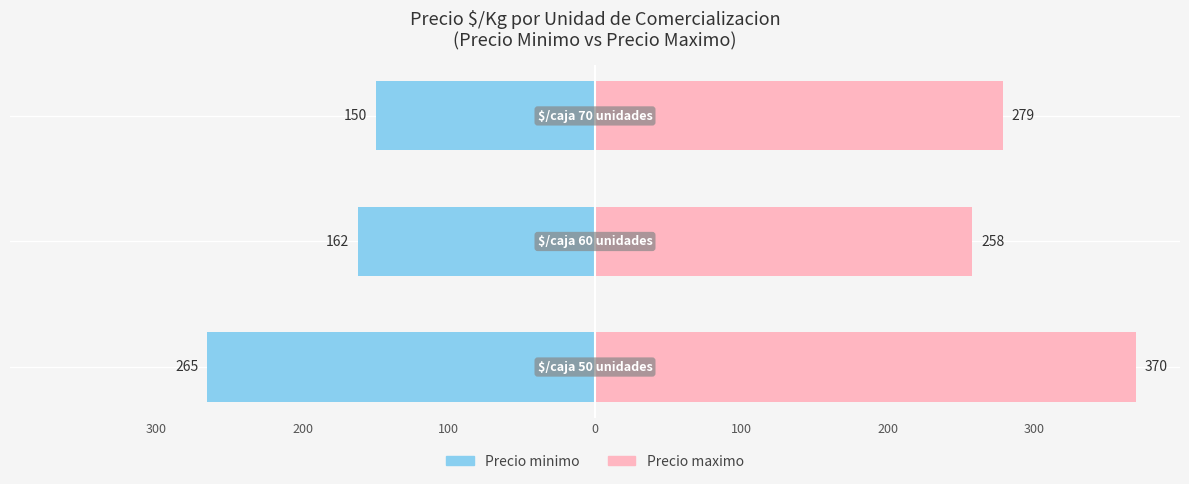

What is the difference between the highest and lowest values at 300?

635